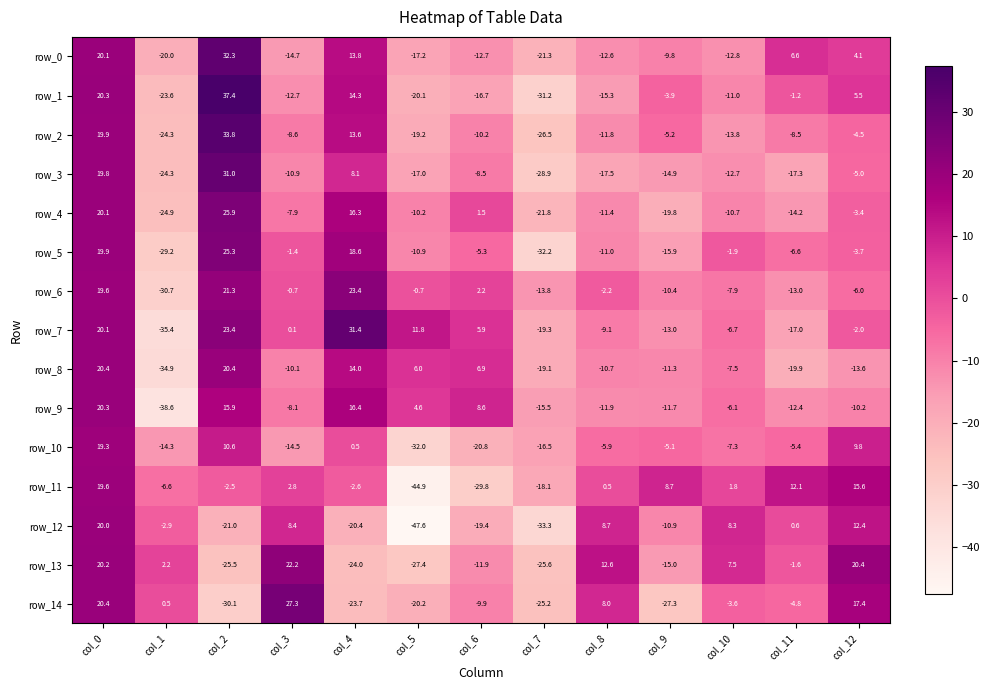

At which label is row_4 closest to 0?

col_6